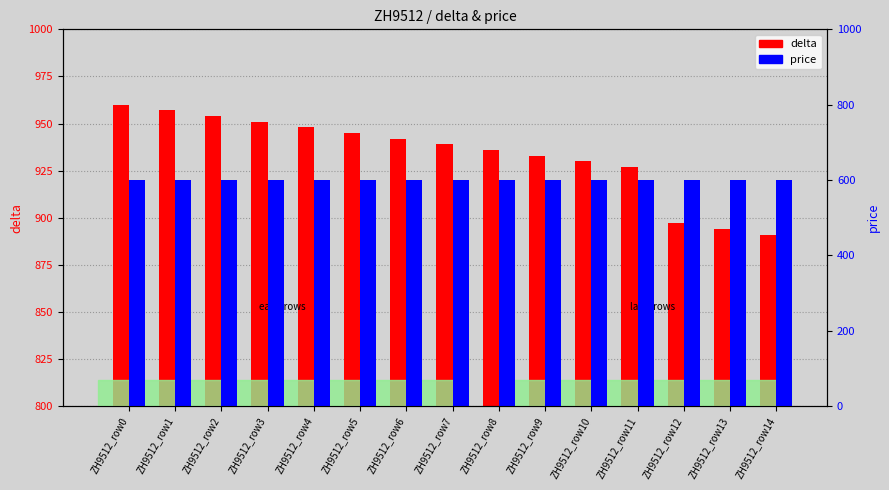

How many bars are there in each group?

2